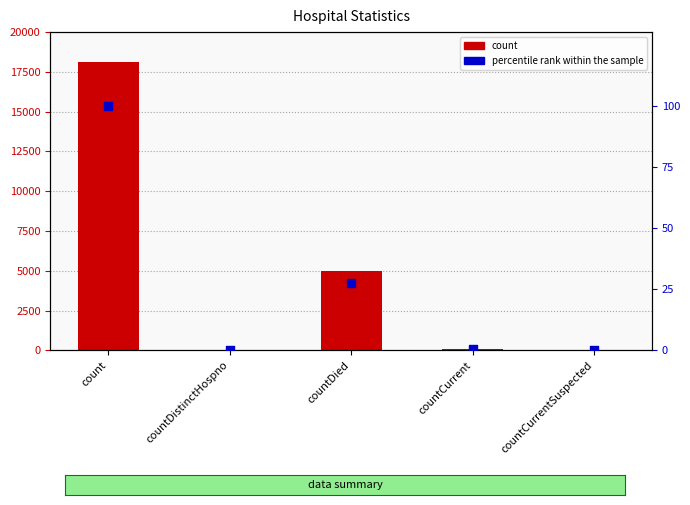

Which series reaches the minimum Y coordinate?

count